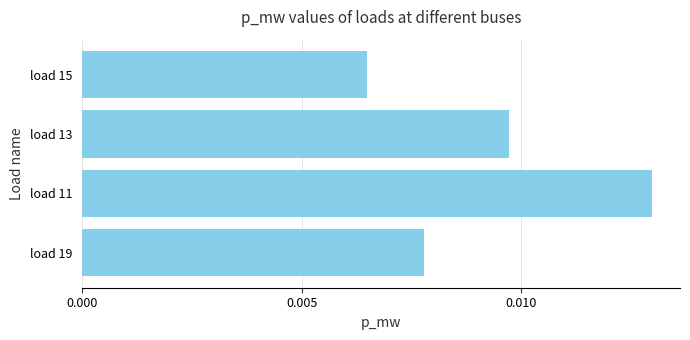

Which category has the lowest value across all series?

load 15